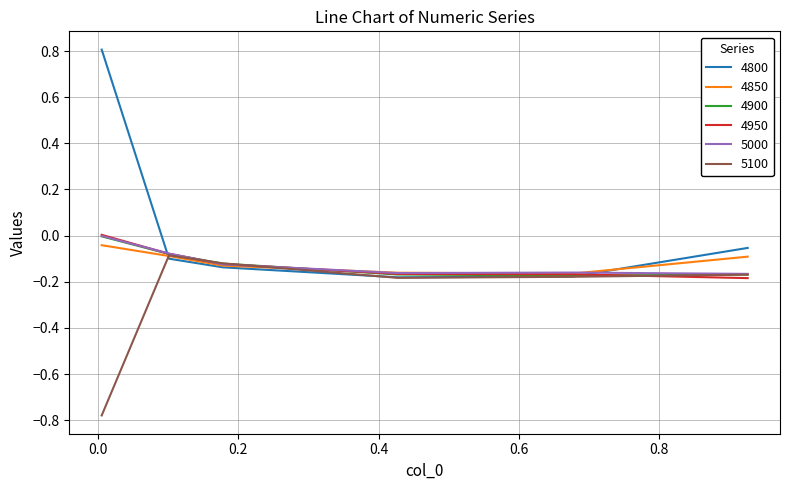

True or false: 4850 has more than 1 points higher than both neighbors.

False